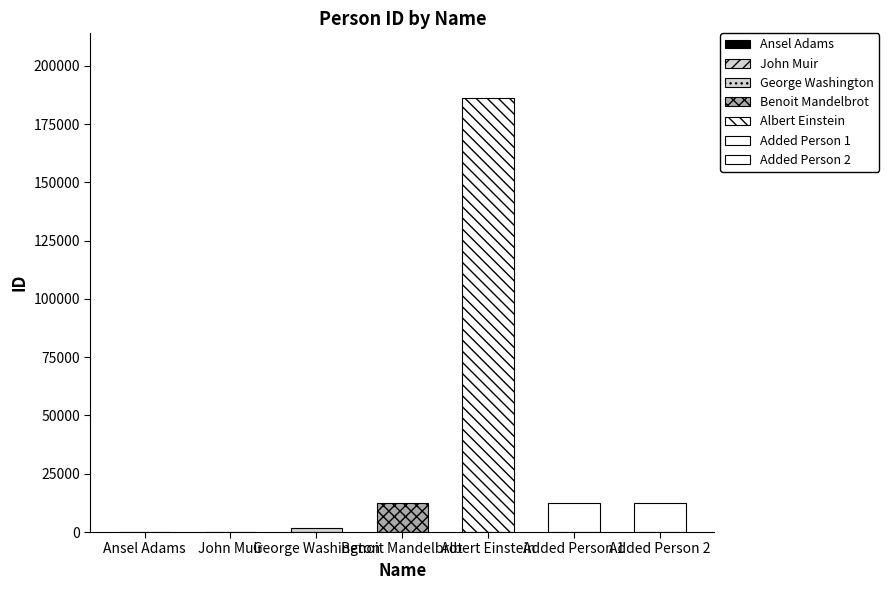

Which has a higher value, Added Person 2 or John Muir?

Added Person 2